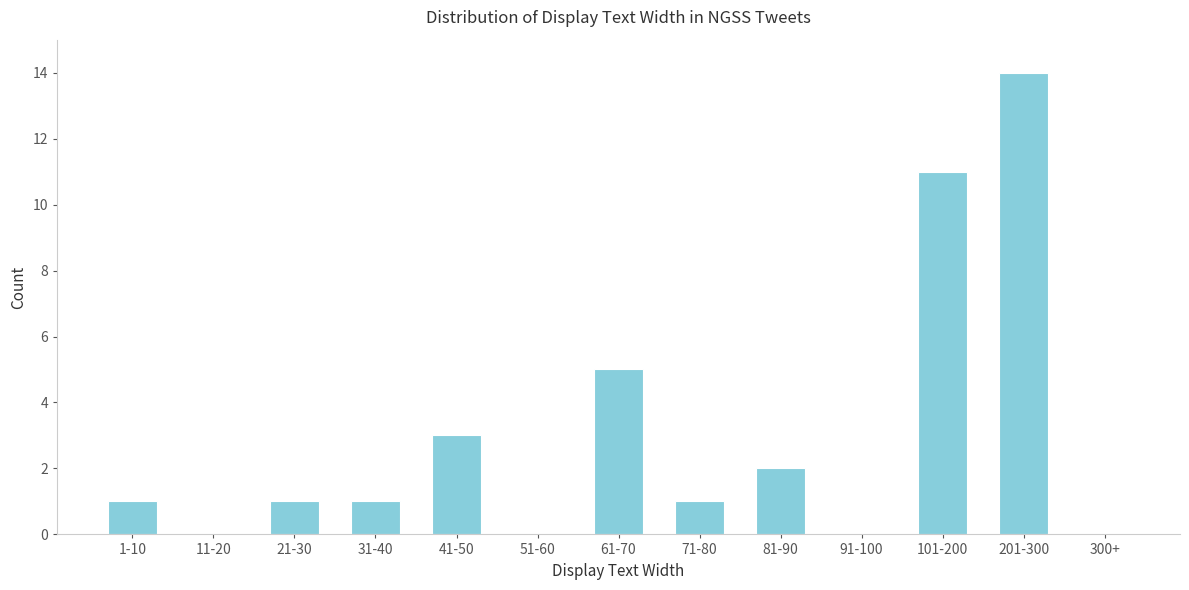

Reading left to right, extract all data points from this chart.

1-10=1	11-20=0	21-30=1	31-40=1	41-50=3	51-60=0	61-70=5	71-80=1	81-90=2	91-100=0	101-200=11	201-300=14	300+=0